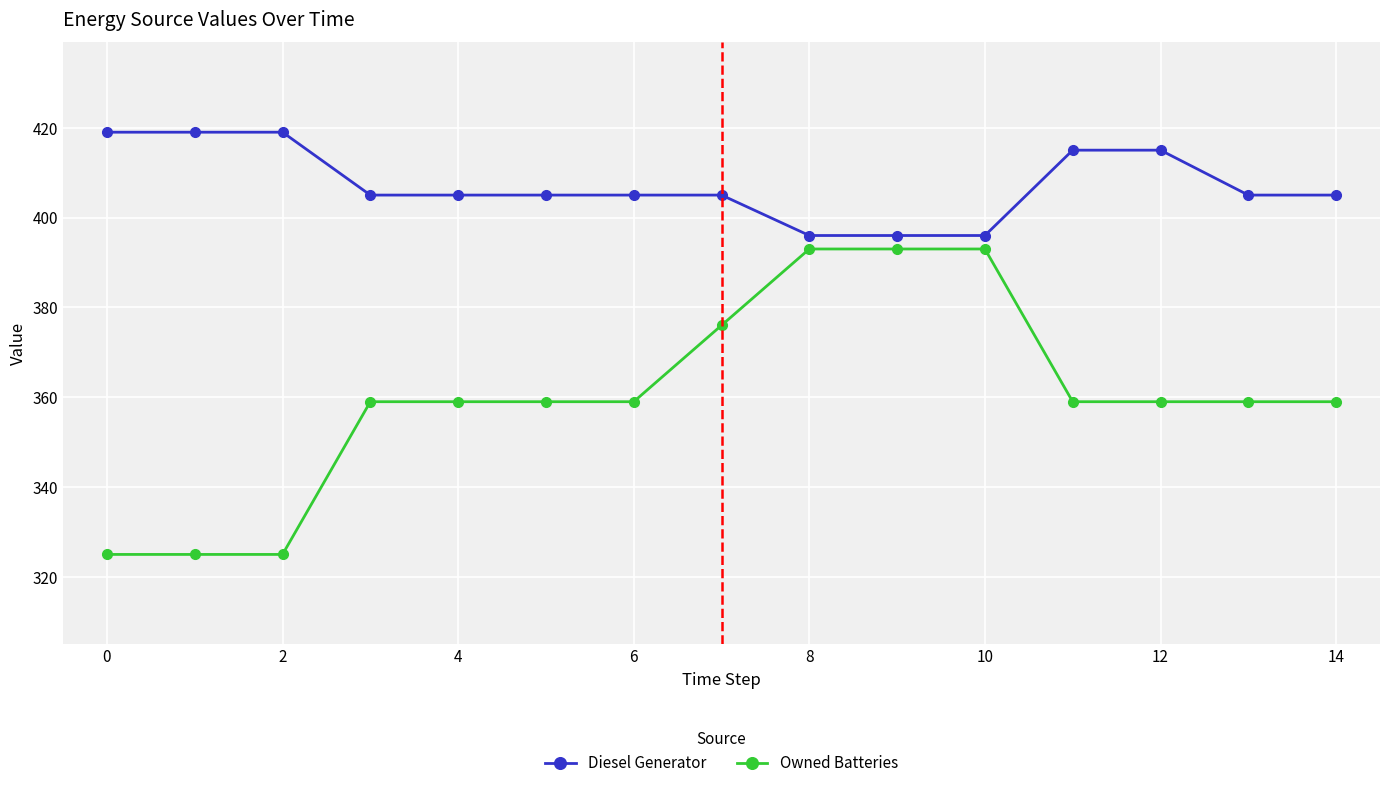

Rank the series by their maximum value, from highest to lowest.

Diesel Generator, Owned Batteries